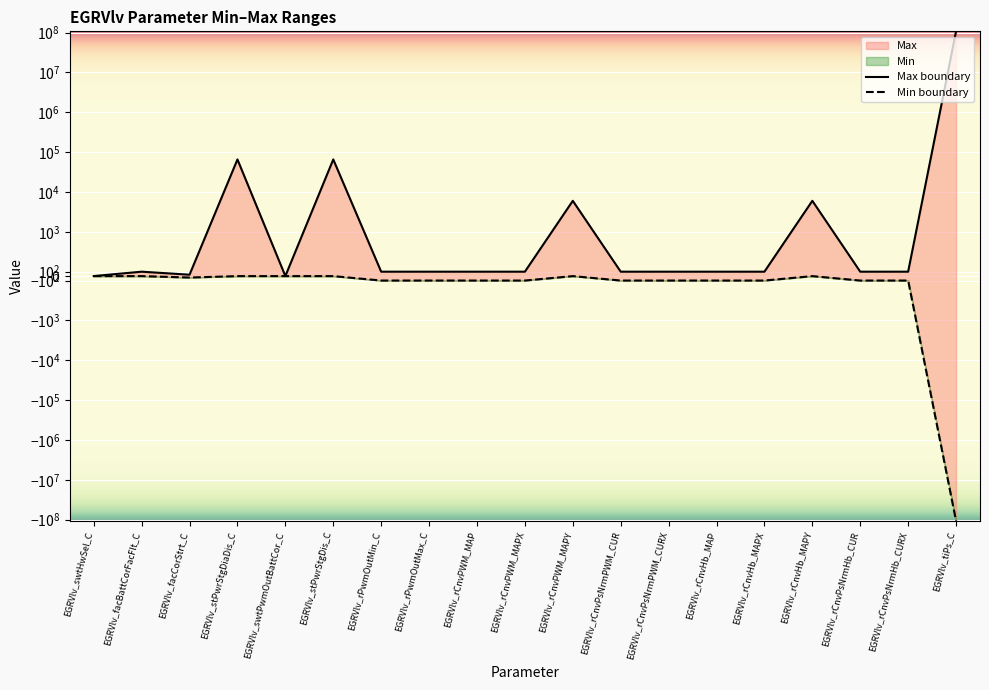

How many points are higher than both their immediate neighbors (excluding endpoints)?

5